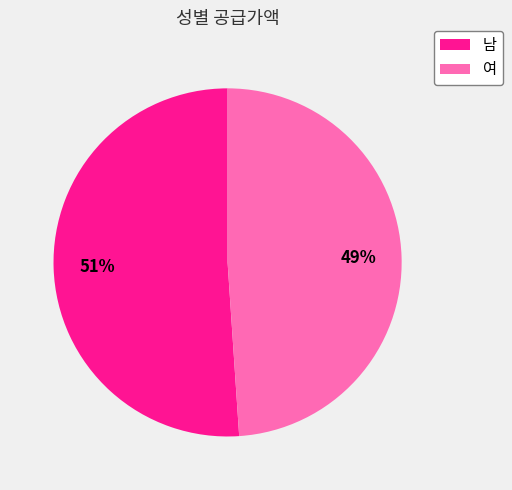

The 여 slice represents 49% of the pie. True or false?

True